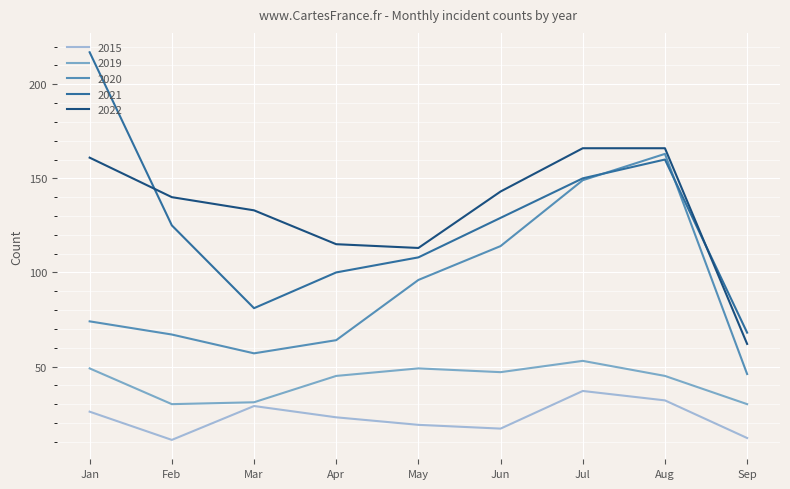

What is the minimum value shown in the chart?

11